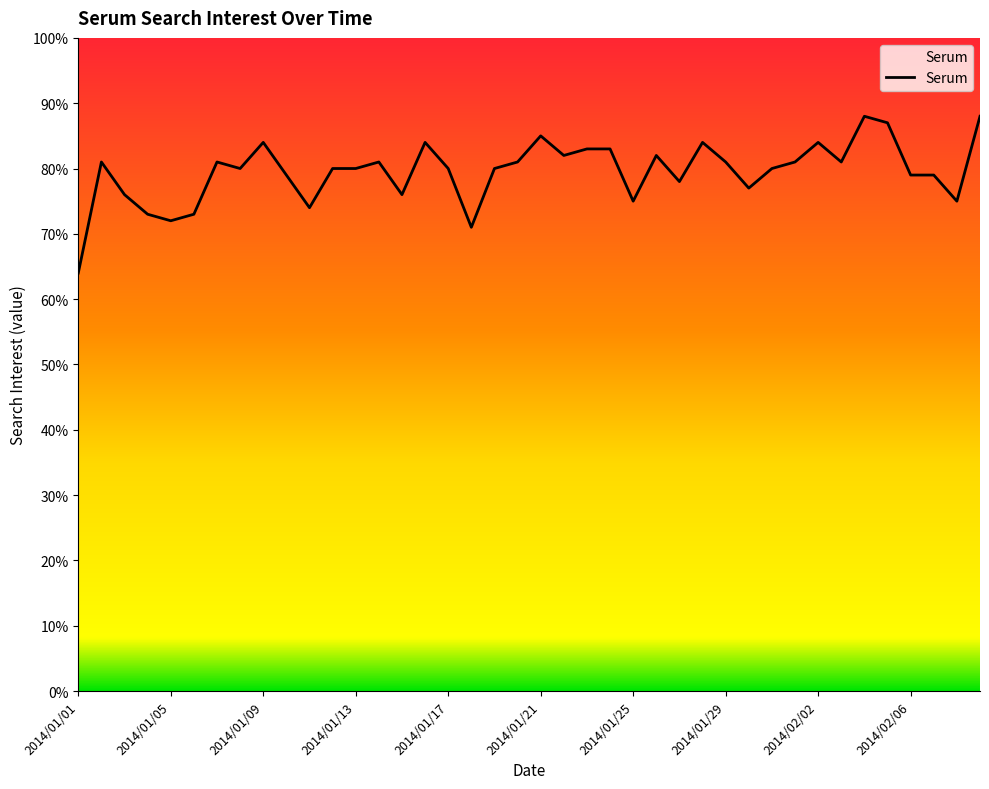

What is the difference between the maximum and minimum values?

24